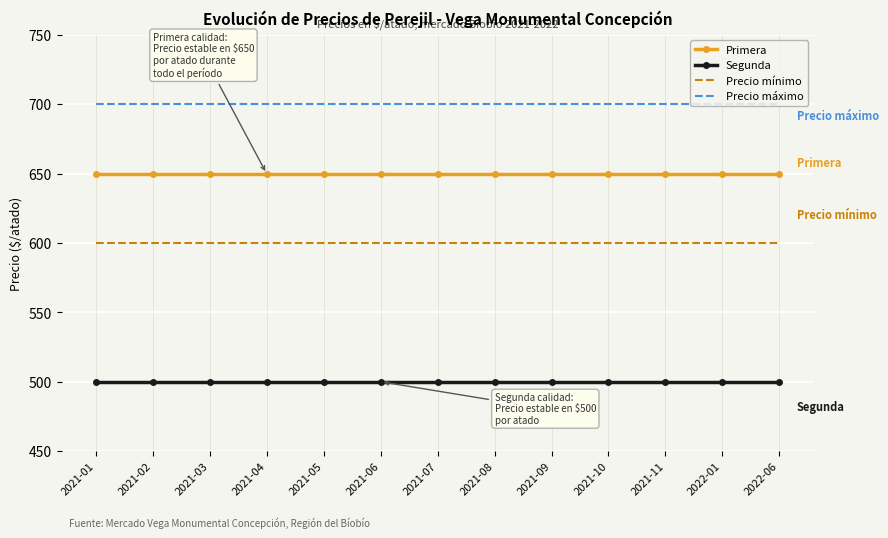

What are all the series names shown in the legend?

Primera, Segunda, Precio mínimo, Precio máximo